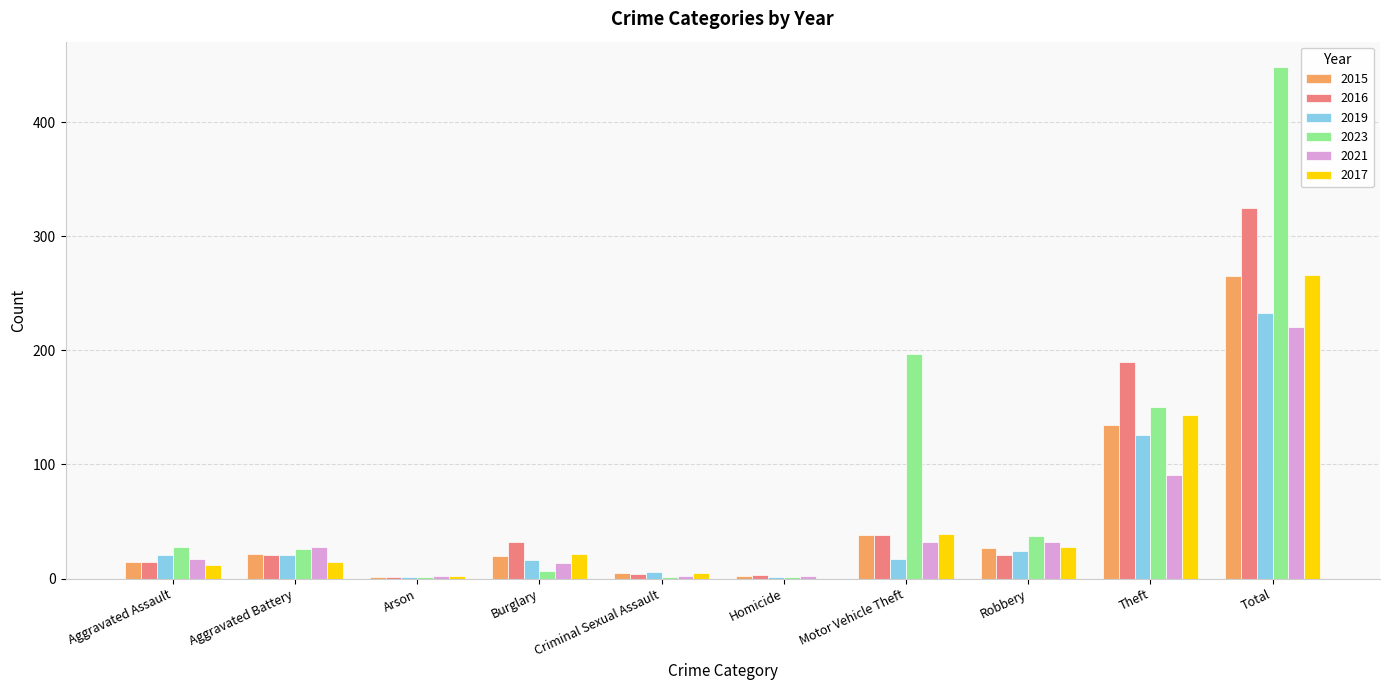

What is the difference between the 2023 values at Motor Vehicle Theft and Arson?

196